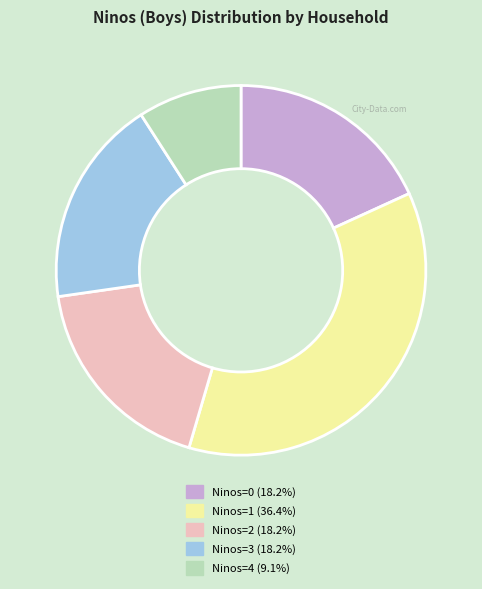

Does any single category account for the majority?

No